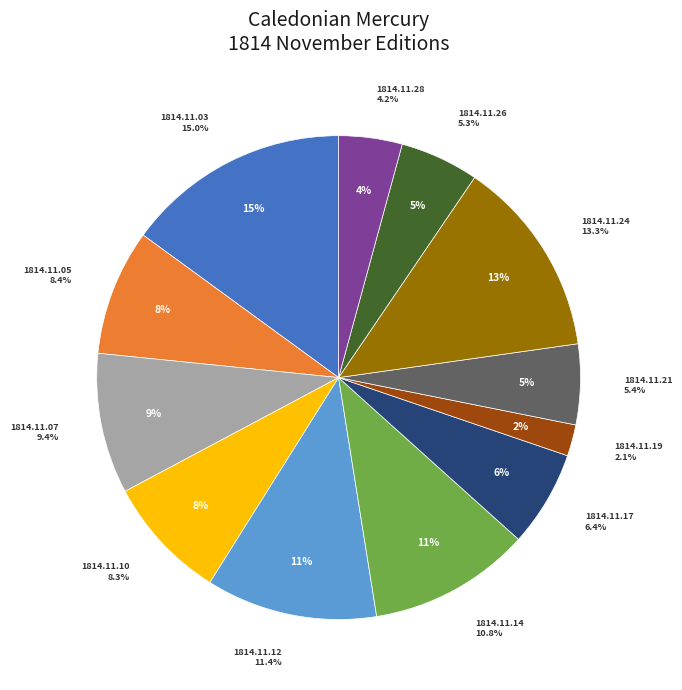

Is 1814.11.12 the majority of the pie?

No